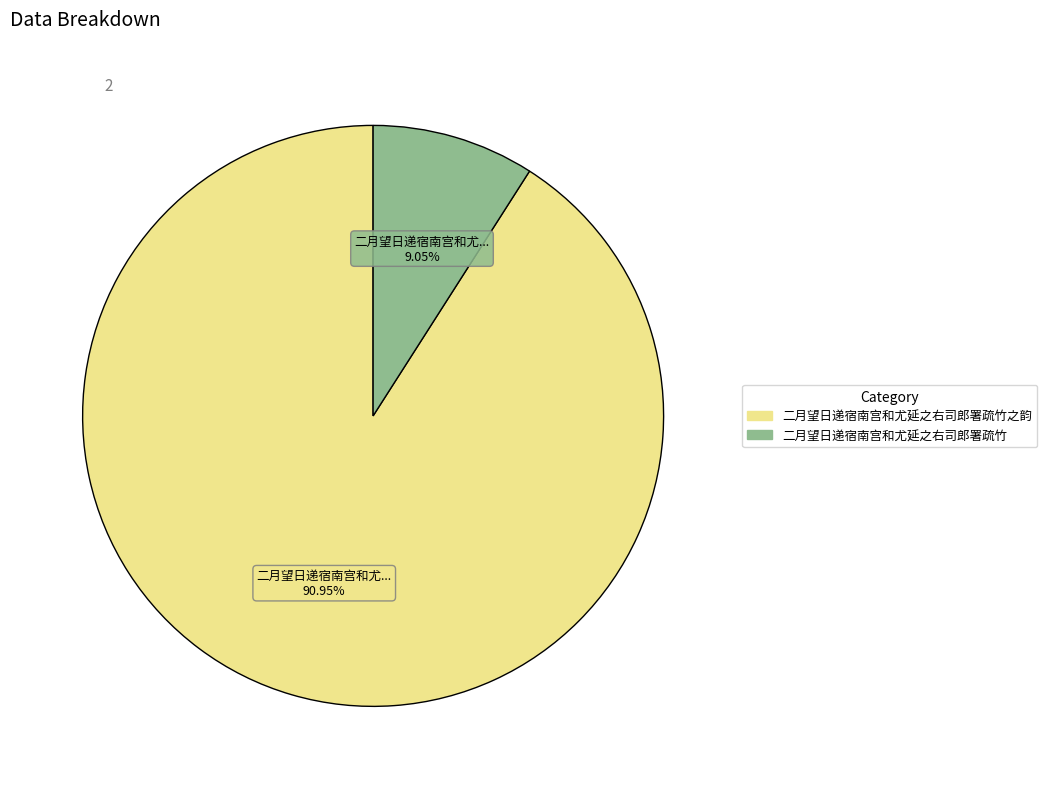

How many segments does this pie chart have?

2